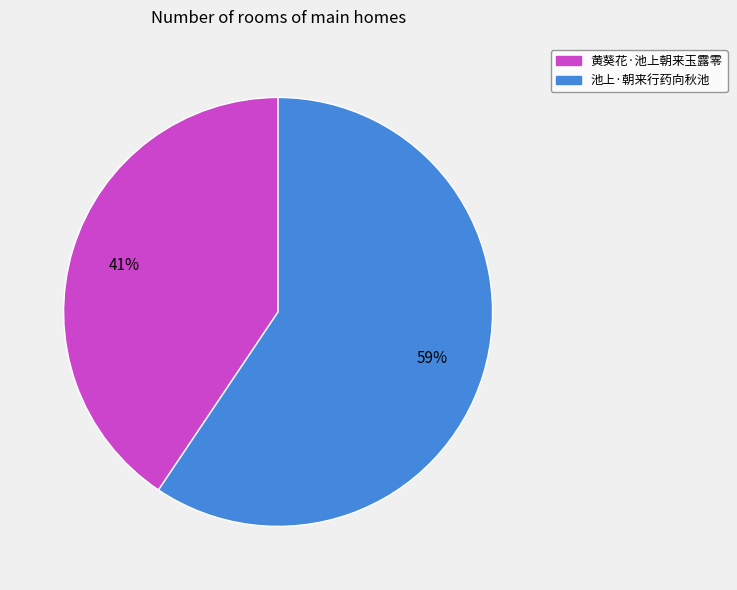

How many slices are in this pie chart?

2